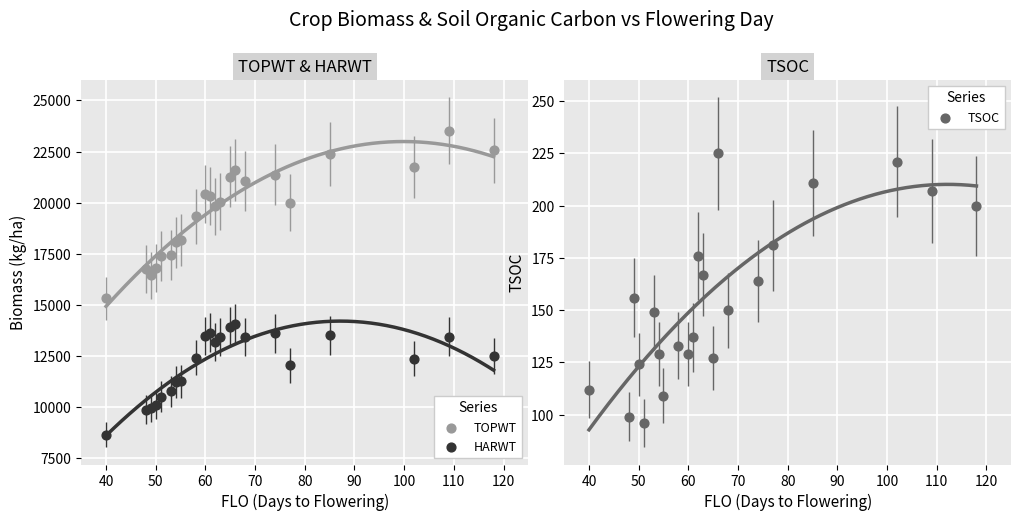

Which series has the widest spread of Y values?

TOPWT